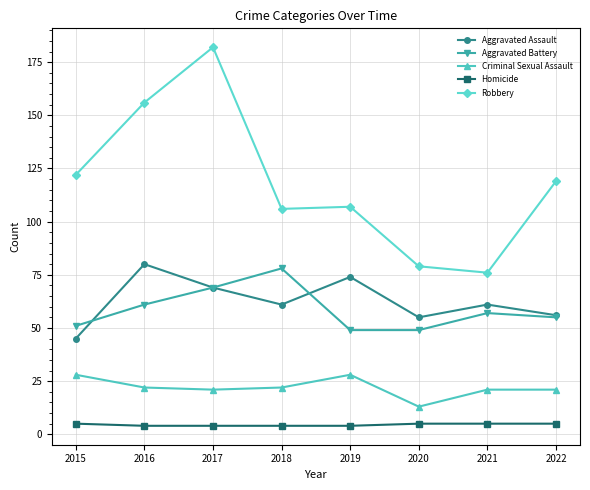

What is the difference between the Aggravated Battery values at 2016 and 2015?

10